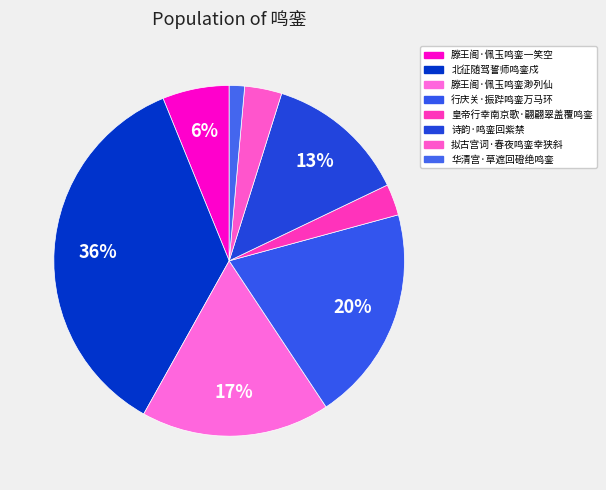

What is the smallest slice in the pie chart?

华清宫·草遮回磴绝鸣銮